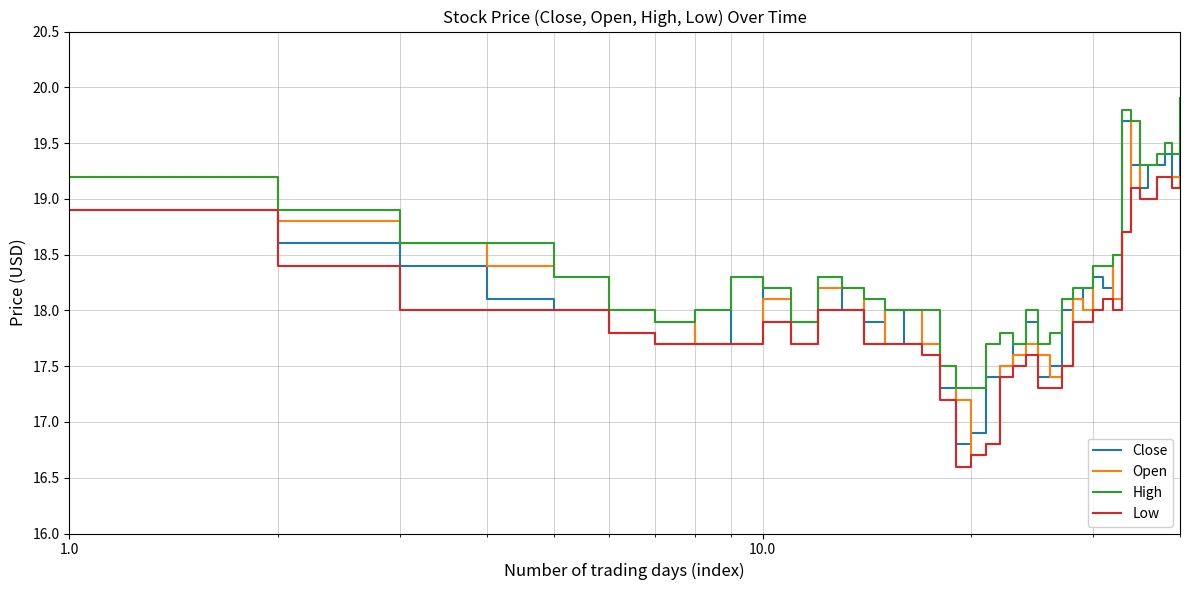

True or false: High and Low cross at least once.

False